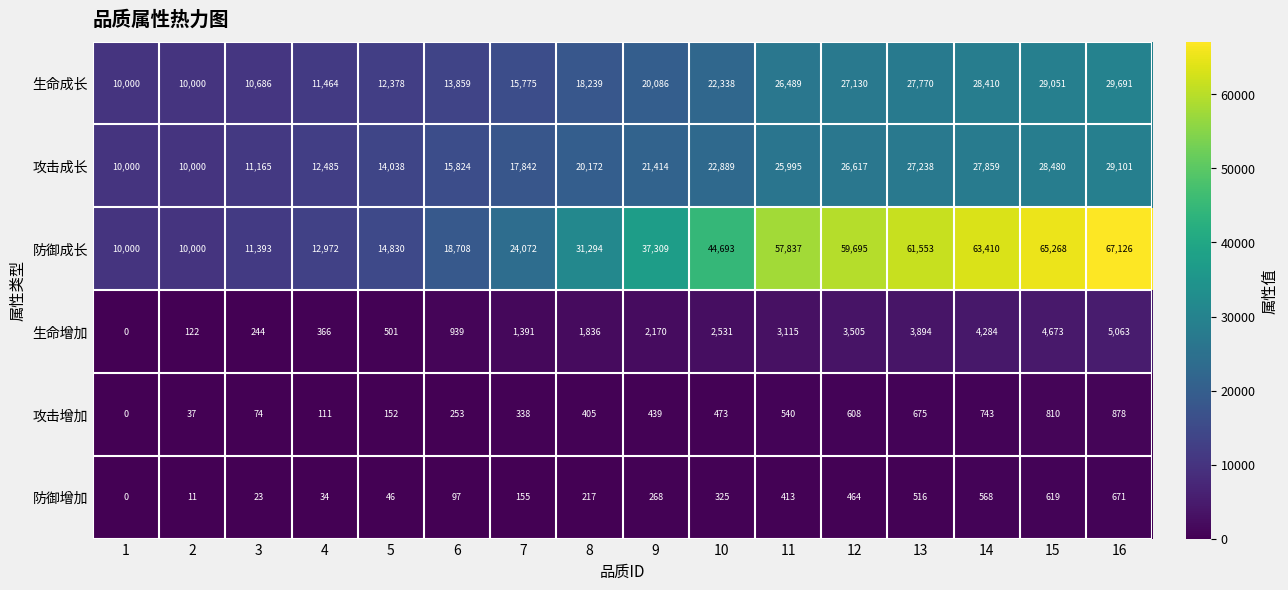

At which label is 攻击增加 closest to 439?

9